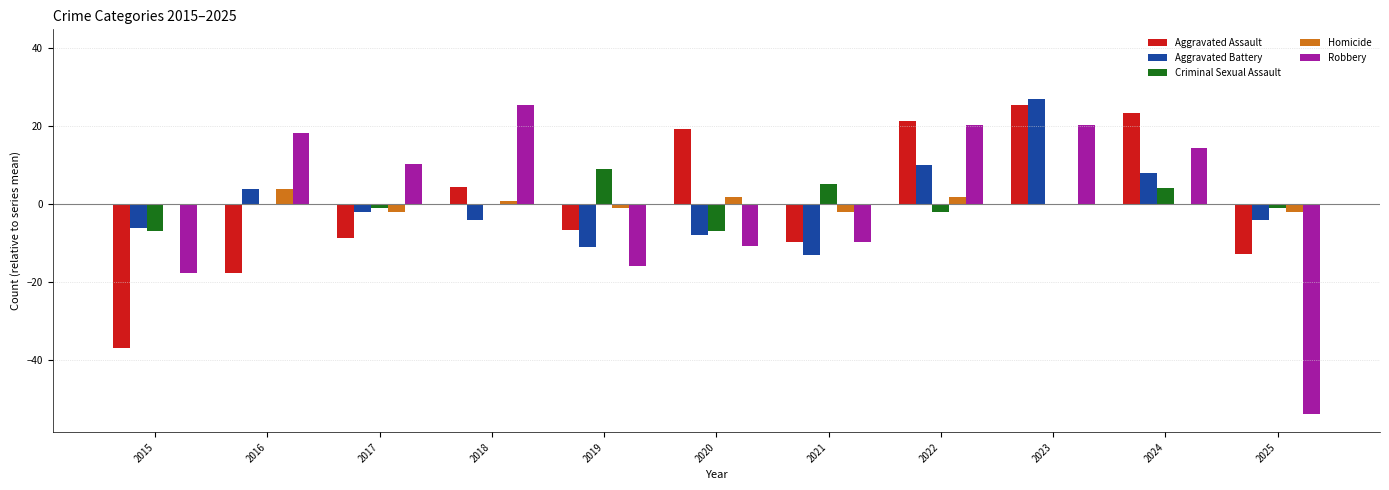

What are all the series names shown in the legend?

Aggravated Assault, Aggravated Battery, Criminal Sexual Assault, Homicide, Robbery